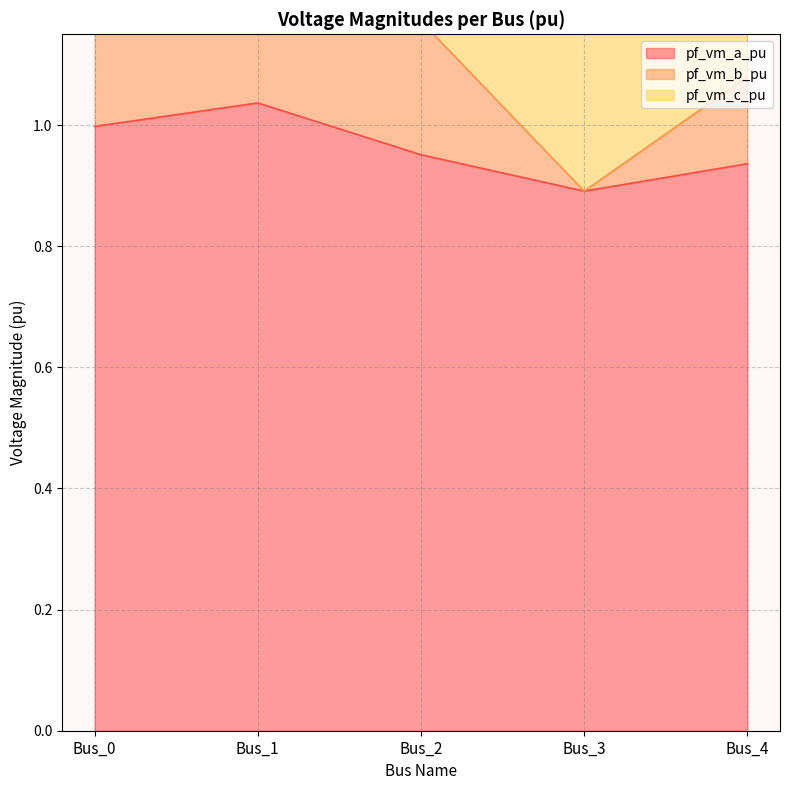

The pf_vm_a_pu series shows 0.9 at Bus_3. True or false?

True